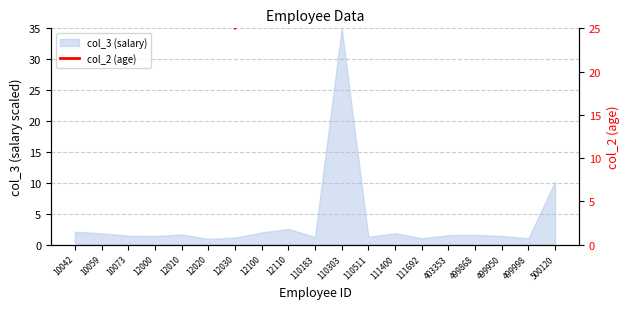

At which label does the data first exceed 59?

10042